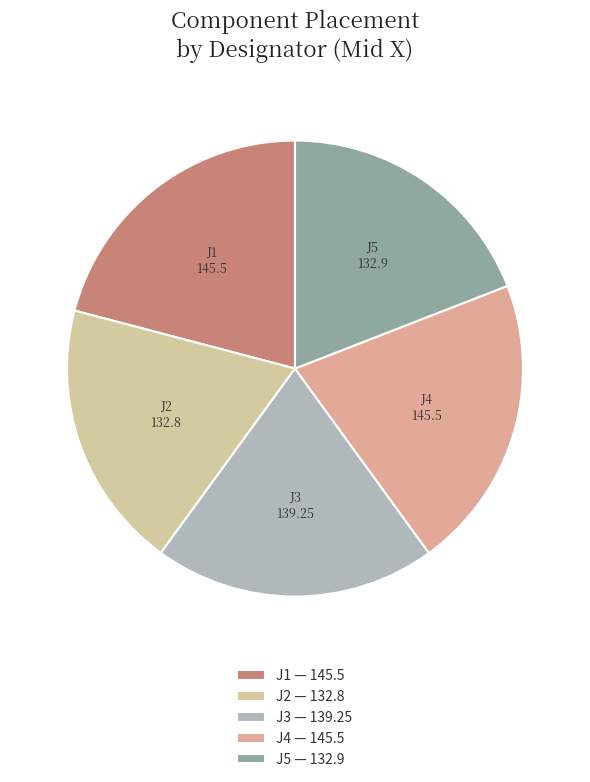

What is the ratio of the value at J2 to the value at J1?

0.9